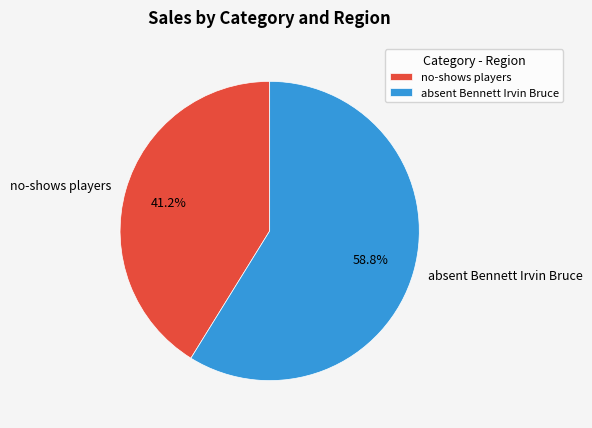

What percentage is NOT represented by absent Bennett Irvin Bruce?

41.2%